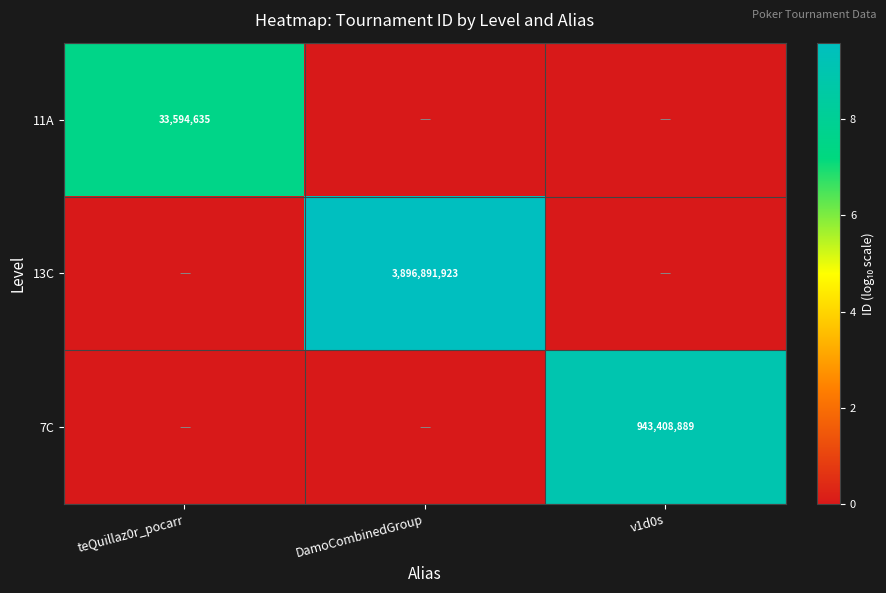

True or false: 7C has a value of 1664737308 at v1d0s.

False